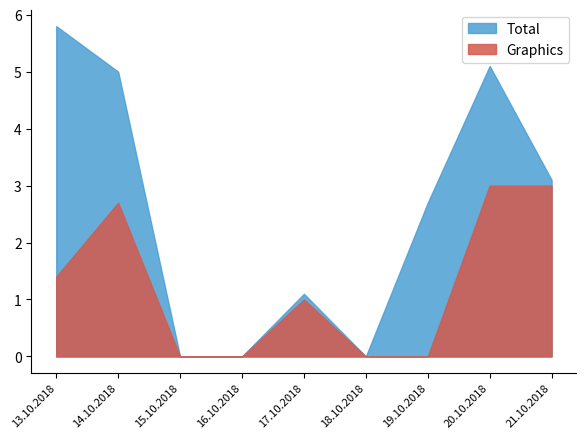

What is the total value across all series at 14.10.2018?

7.7